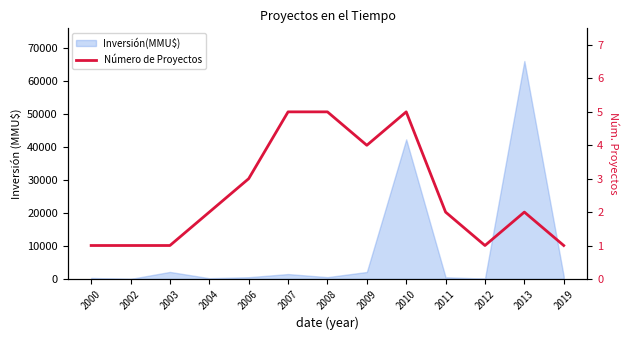

Which label corresponds to the smallest value in the chart?

2000